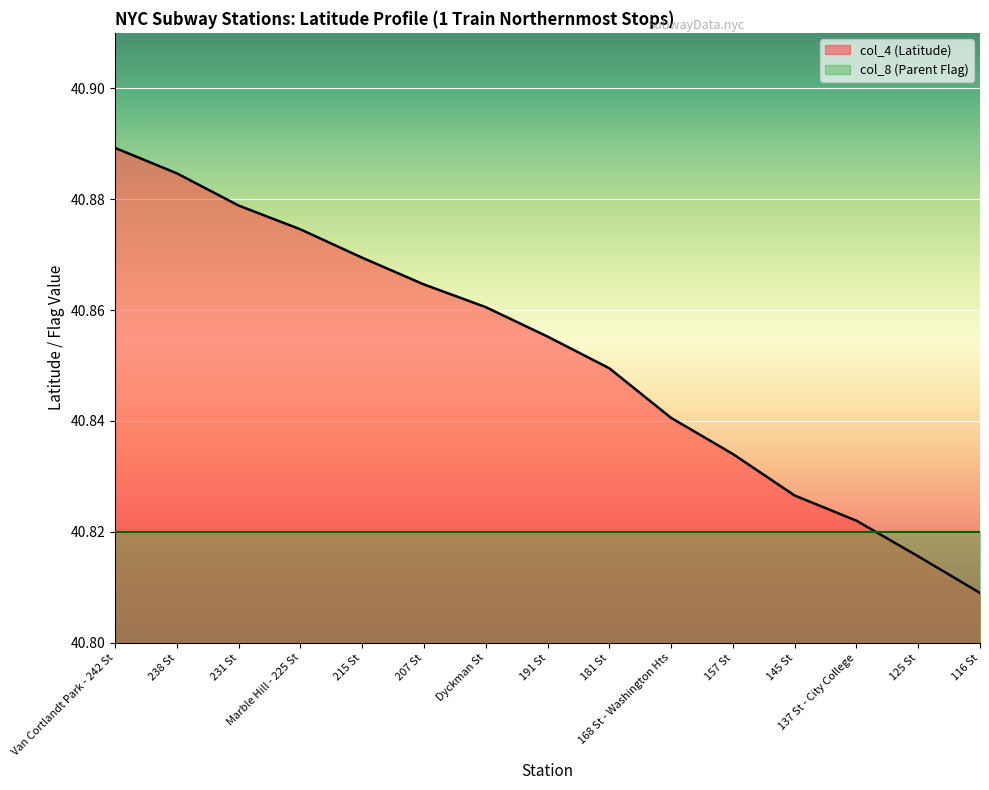

True or false: the data shows 40.8 at 116 St.

True